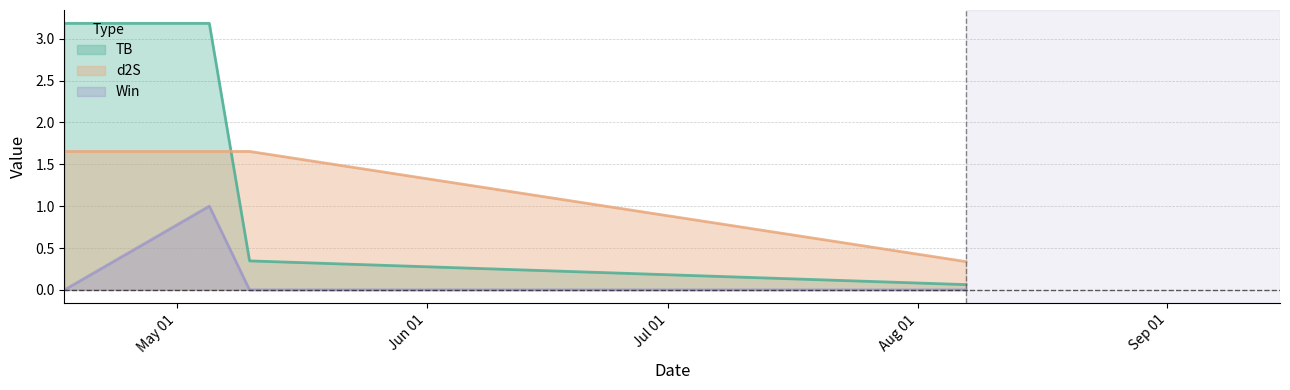

Reading right to left, transcribe all the data shown in this chart.

TB: 2024-08-07=0.1	2024-05-10=0.3	2024-05-05=3.2	2024-04-17=3.2
d2S: 2024-08-07=0.3	2024-05-10=1.7	2024-05-05=1.7	2024-04-17=1.7
Win: 2024-08-07=0.0	2024-05-10=0.0	2024-05-05=1.0	2024-04-17=0.0